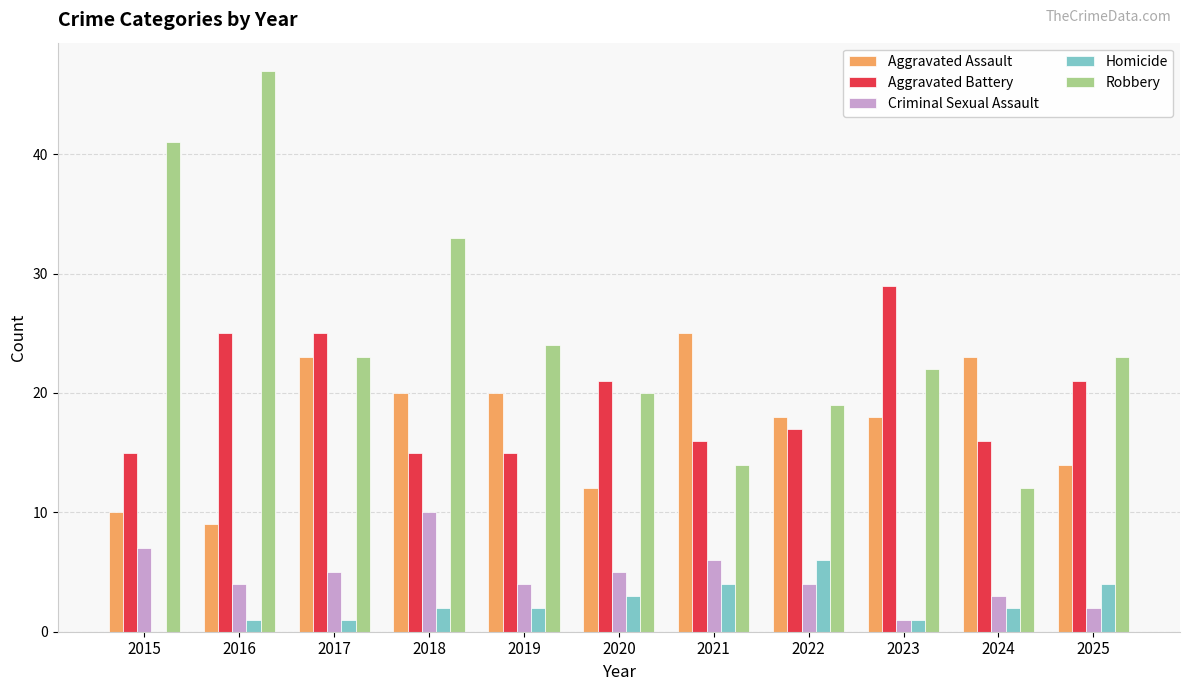

What is the sum of the Robbery values at 2025 and 2020?

43